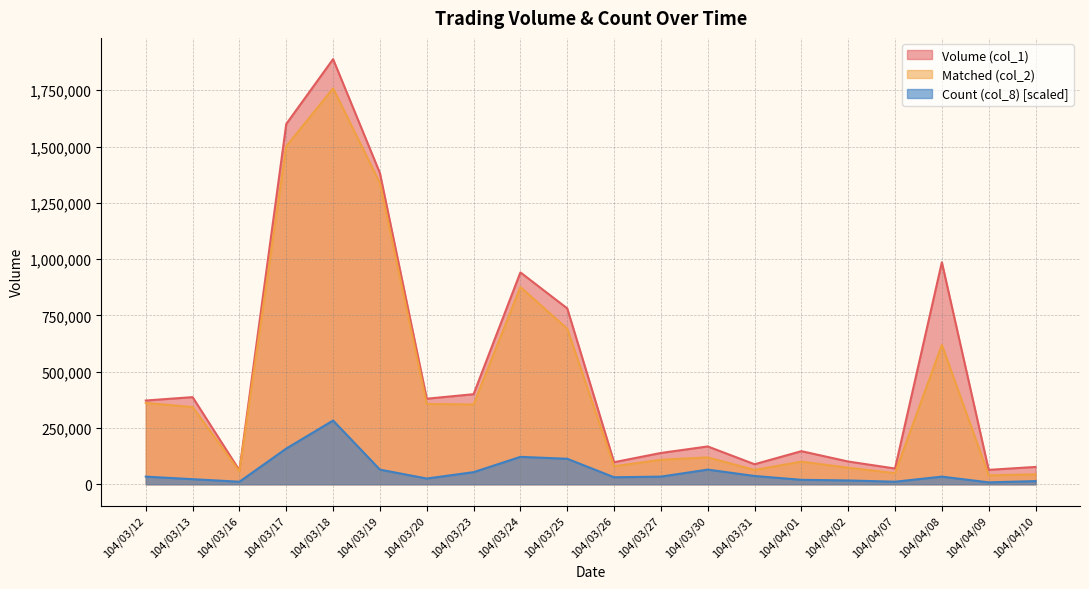

What are all the series names shown in the legend?

Volume (col_1), Matched (col_2), Count (col_8) [scaled]